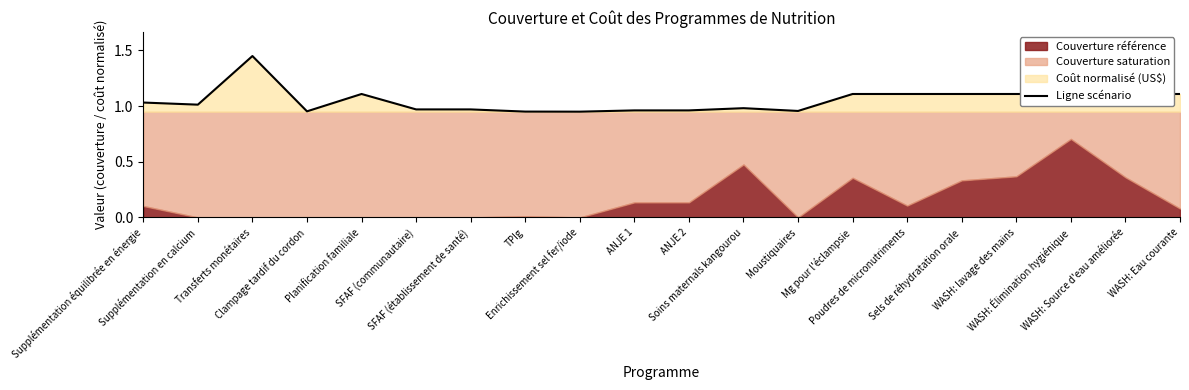

Between Transferts monétaires and SFAF (établissement de santé), which is larger?

Transferts monétaires